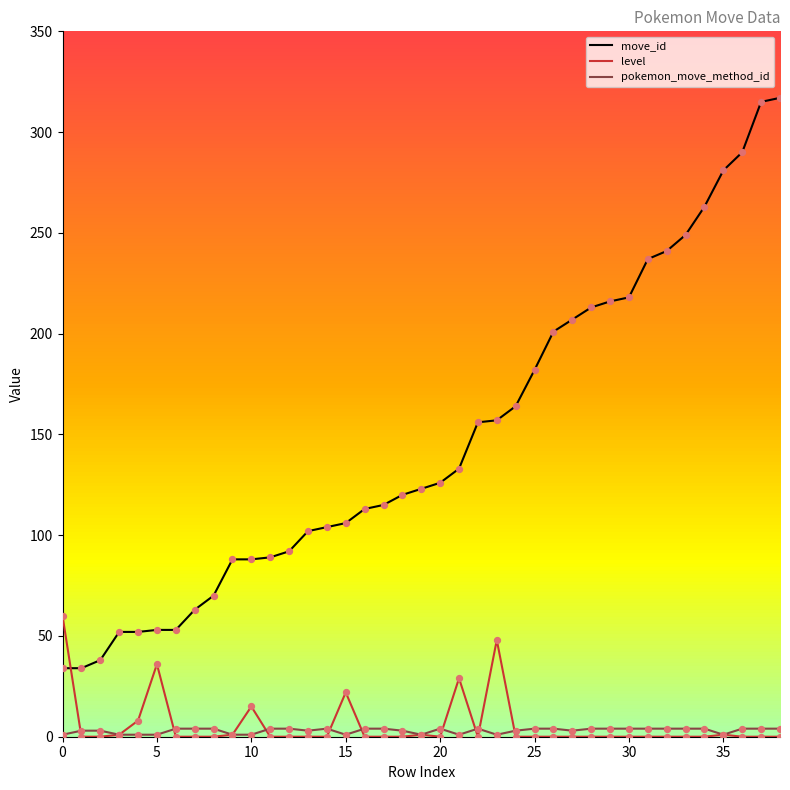

Which series has the widest spread of Y values?

move_id